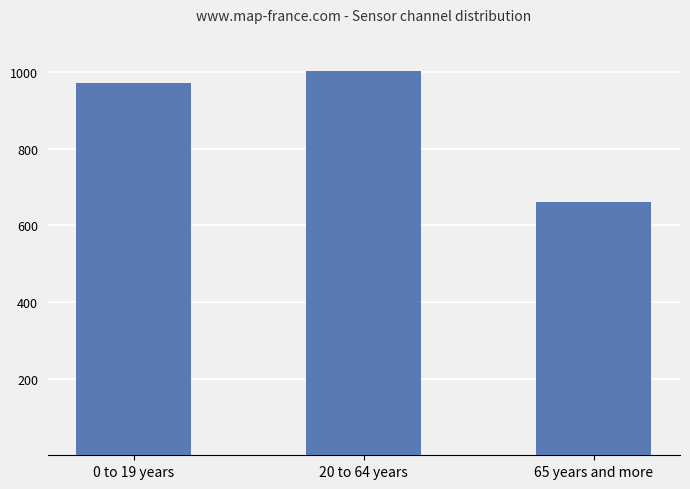

What is the value of the 1st bar from the left?

973